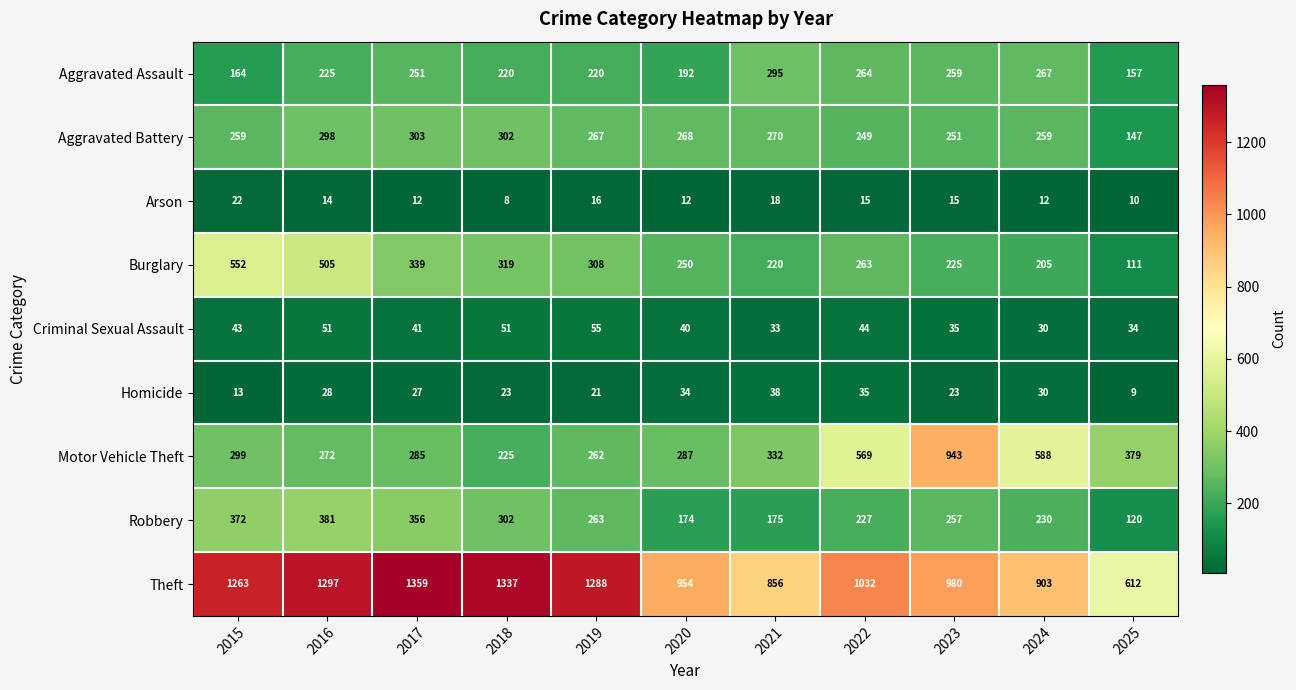

The Arson series shows 5 at 2020. True or false?

False